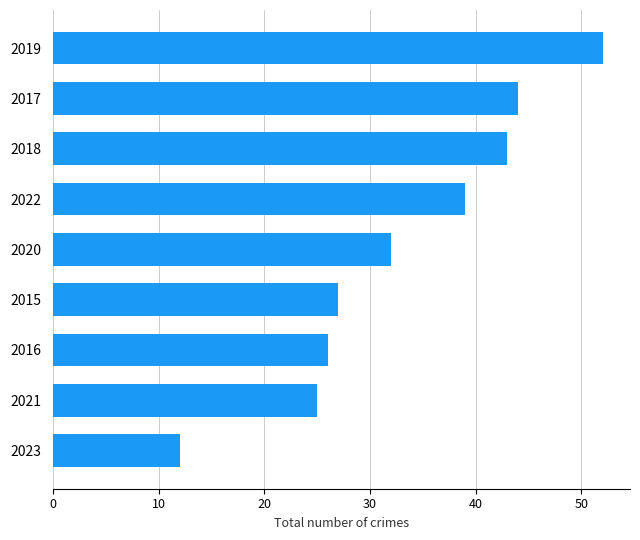

Reading top to bottom, list all the values displayed in this chart.

2019=52	2017=44	2018=43	2022=39	2020=32	2015=27	2016=26	2021=25	2023=12